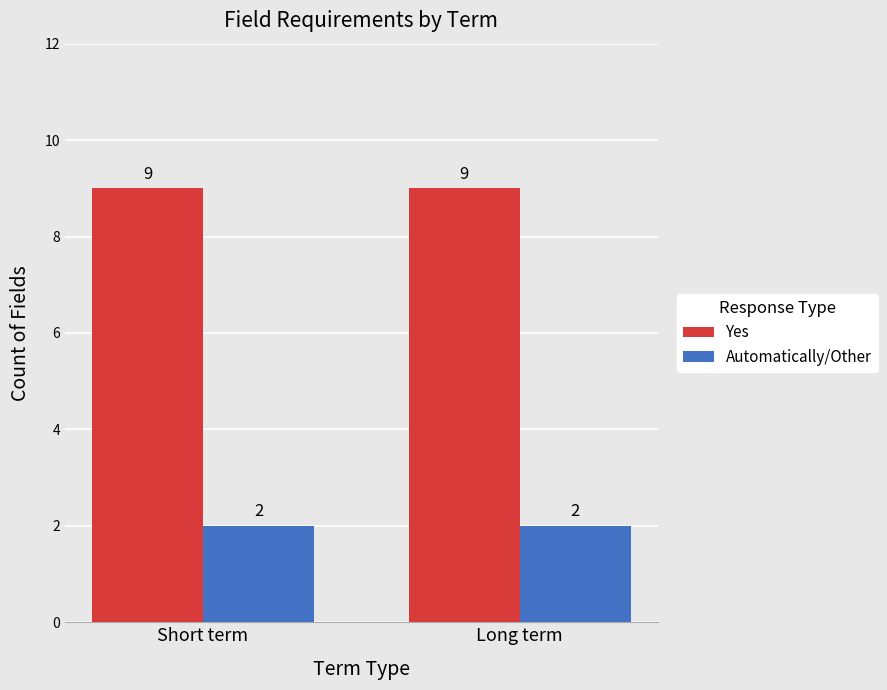

Is the value of Yes at Short term greater than the value of Automatically/Other at Short term?

Yes